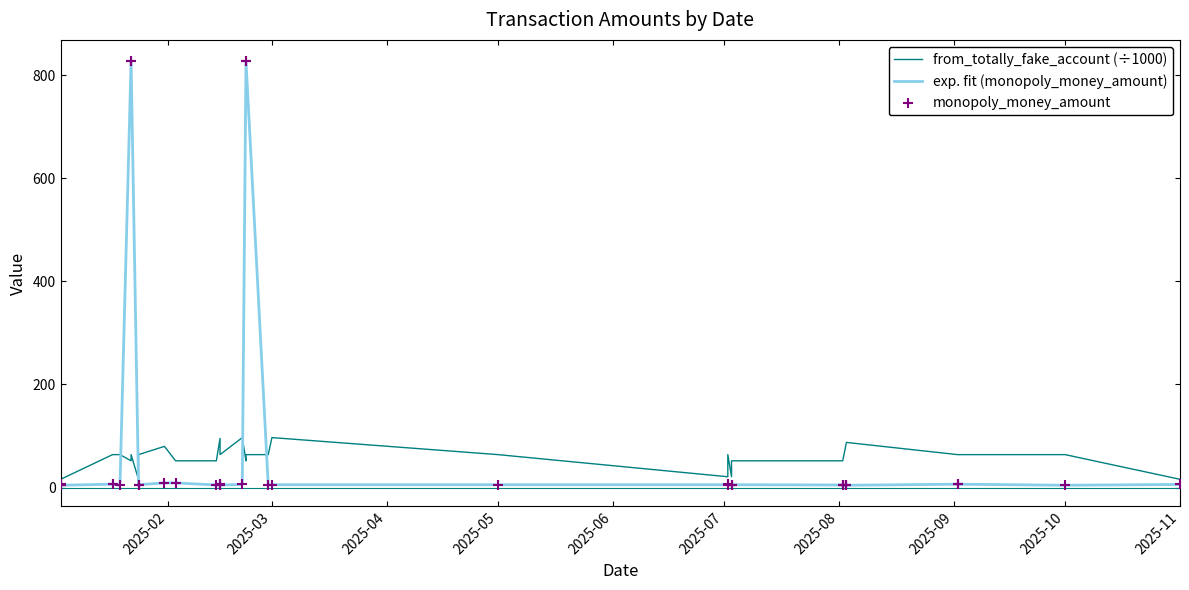

Which series contains the highest Y value?

exp. fit (monopoly_money_amount)